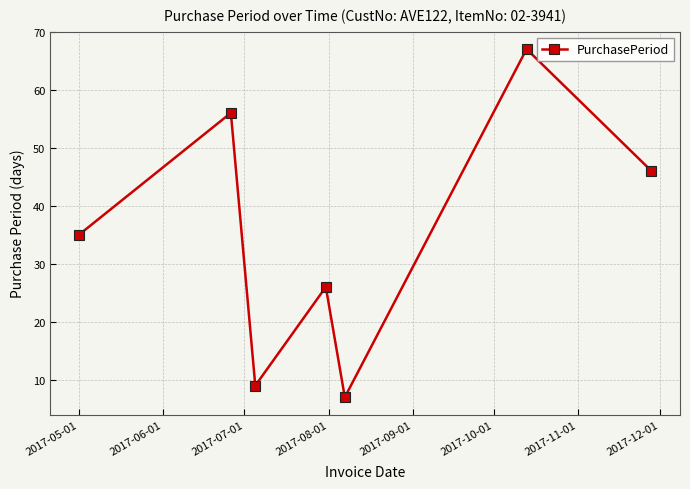

What is the difference between the maximum and second lowest values?

58